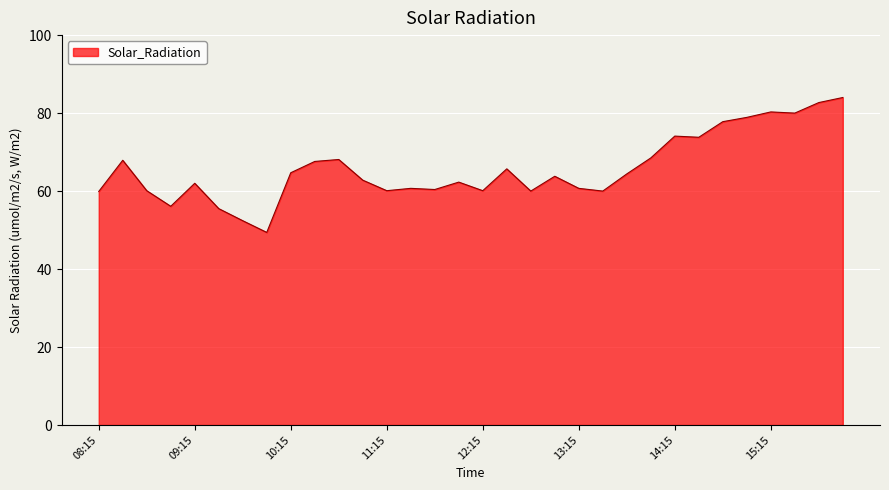

What is the difference between the maximum and minimum values?

34.6